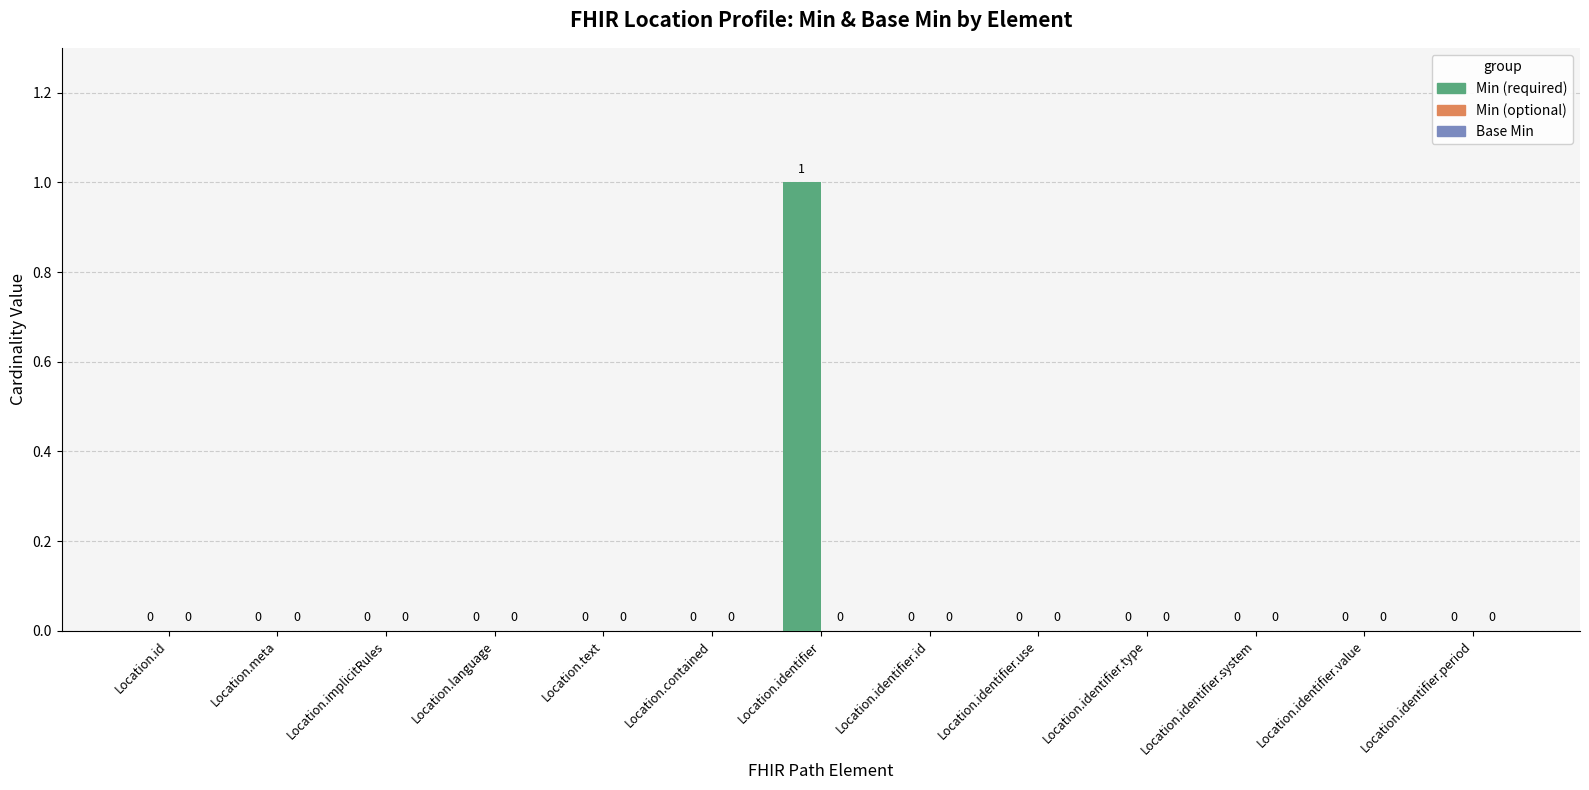

List the labels in order of Min value, largest first.

Location.identifier, Location.id, Location.meta, Location.implicitRules, Location.language, Location.text, Location.contained, Location.identifier.id, Location.identifier.use, Location.identifier.type, Location.identifier.system, Location.identifier.value, Location.identifier.period